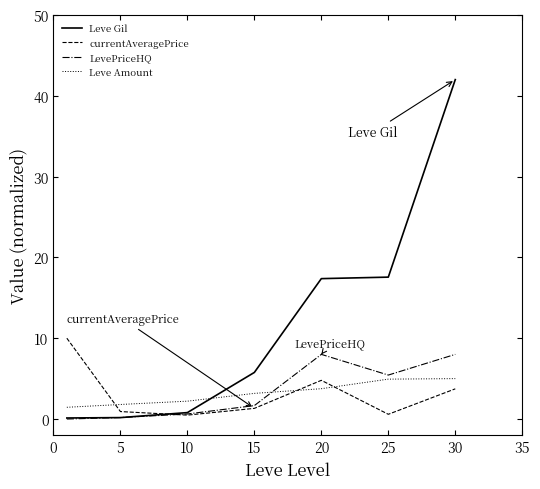

Which series has the widest spread of values?

Leve Gil